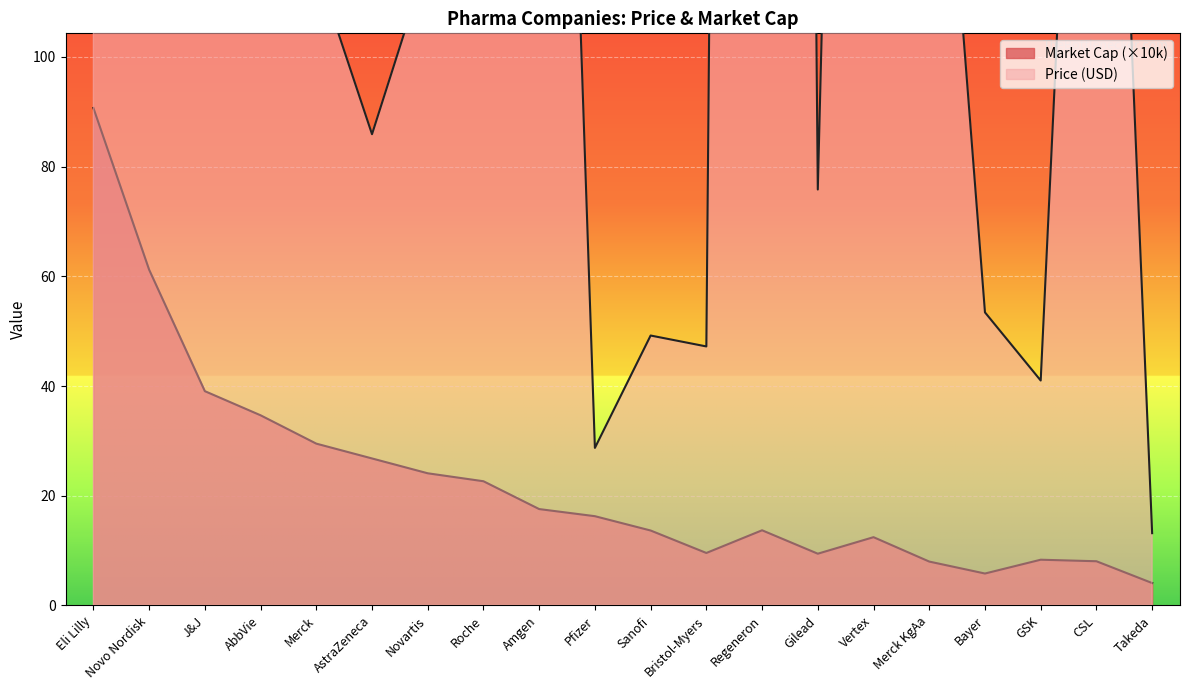

What is the total value across all series at Novo Nordisk?

198.1